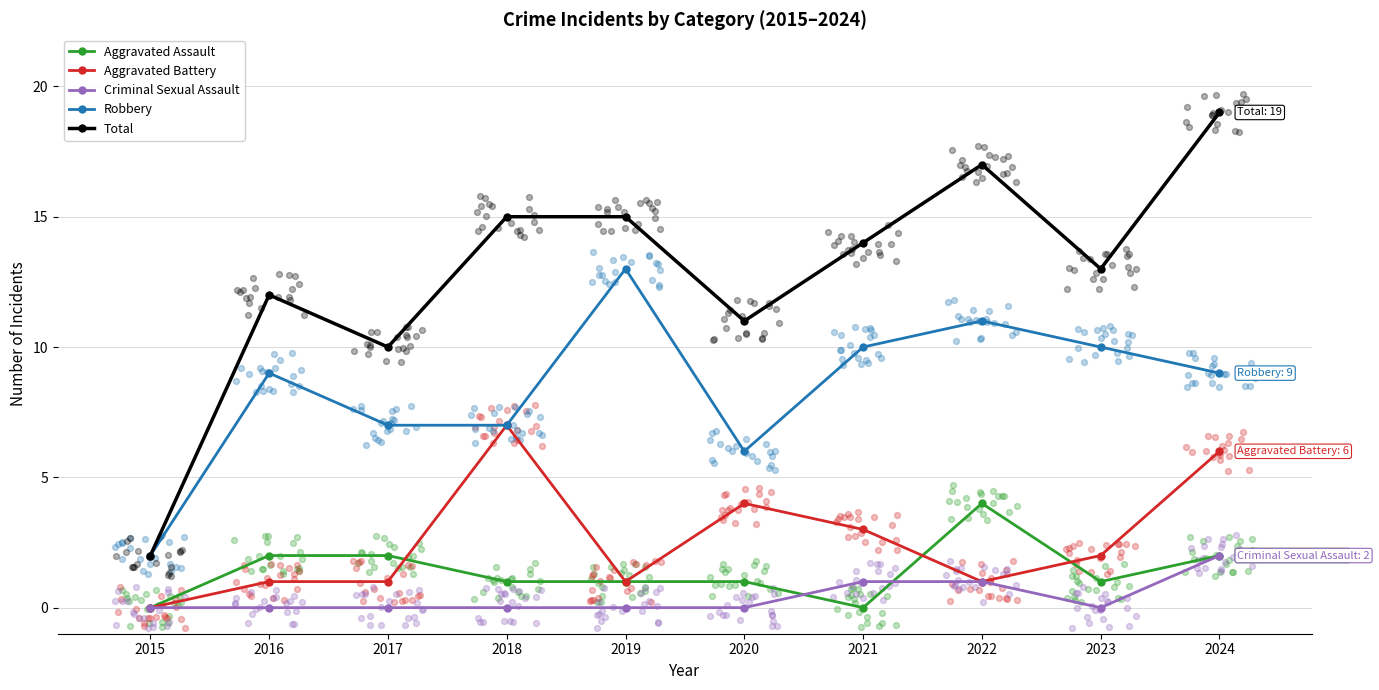

Which series contains the lowest Y value?

Aggravated Assault